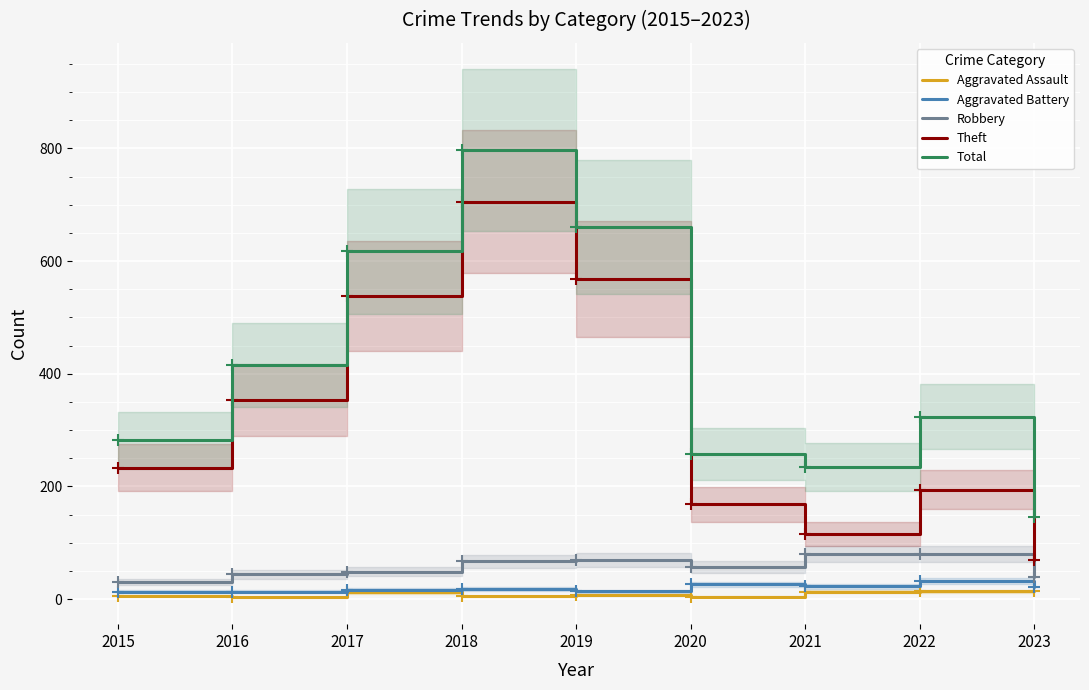

The value of Robbery at 2021 is 80. True or false?

True